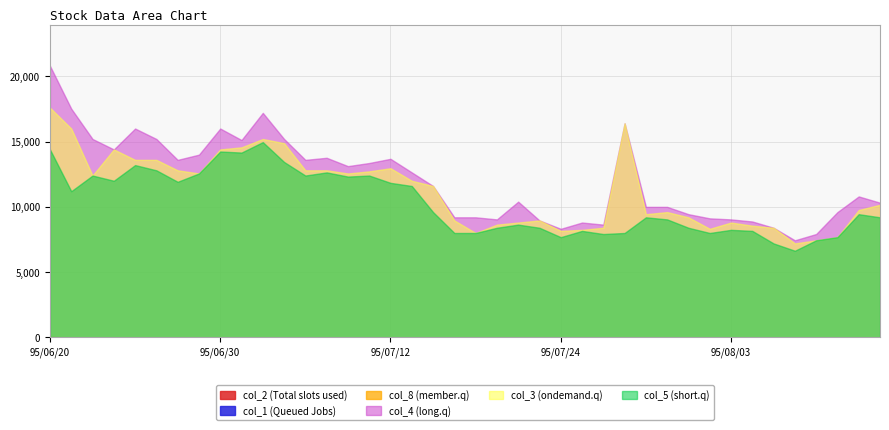

At which category is the sum across all series the highest?

95/06/20